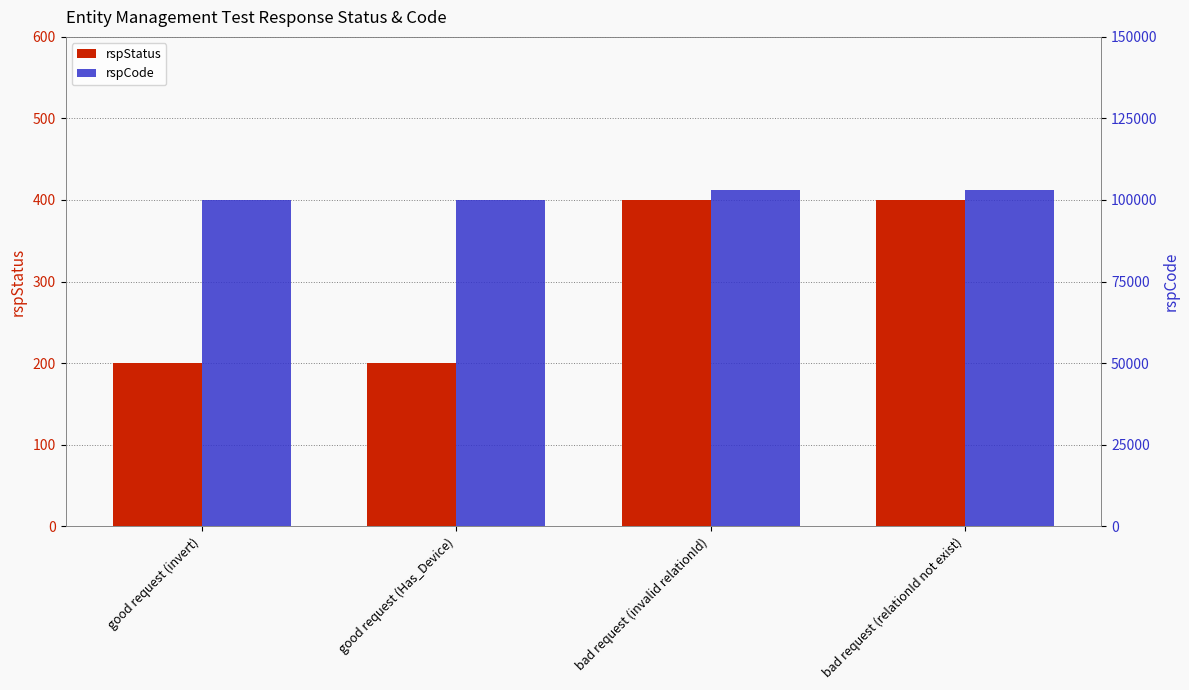

What position from the left is good request (Has_Device)?

2